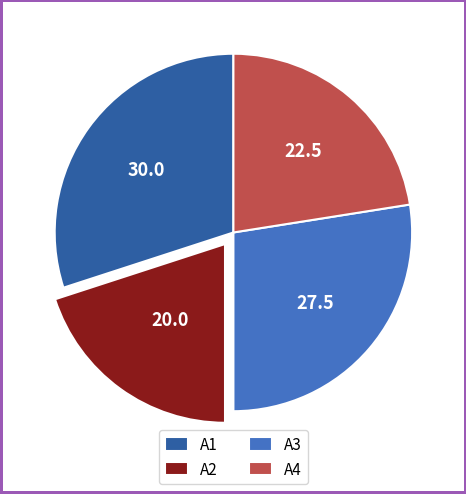

Which slice is the smallest?

A2